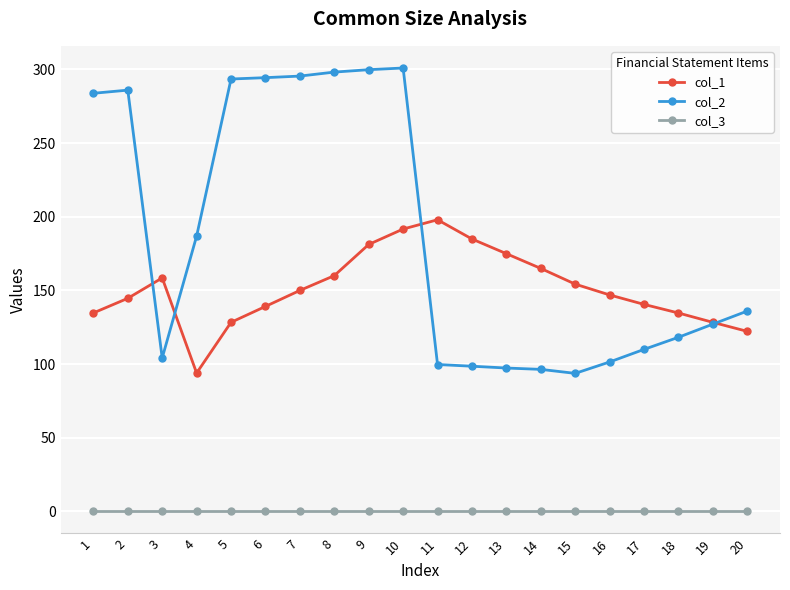

What is the average value of the col_1 series?

151.6